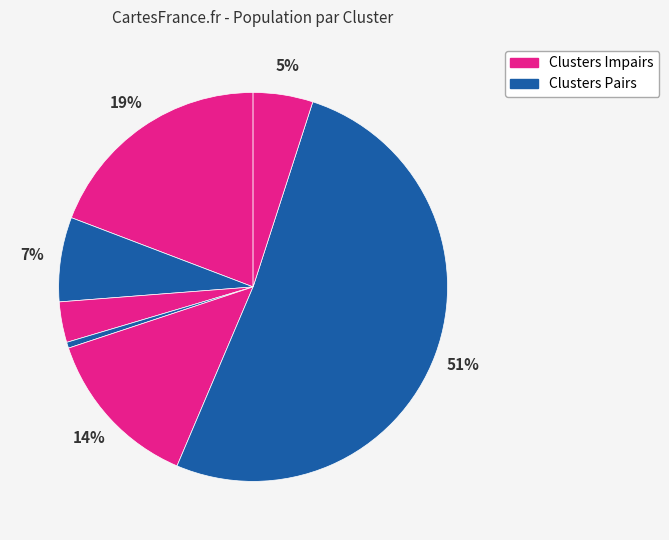

How many slices are in this pie chart?

7